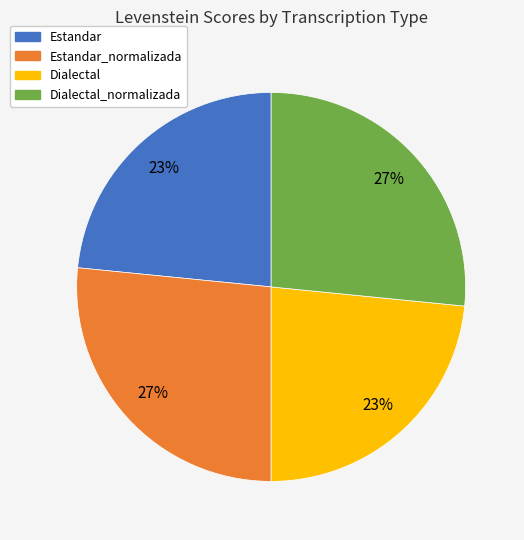

Is there a majority slice in this chart?

No